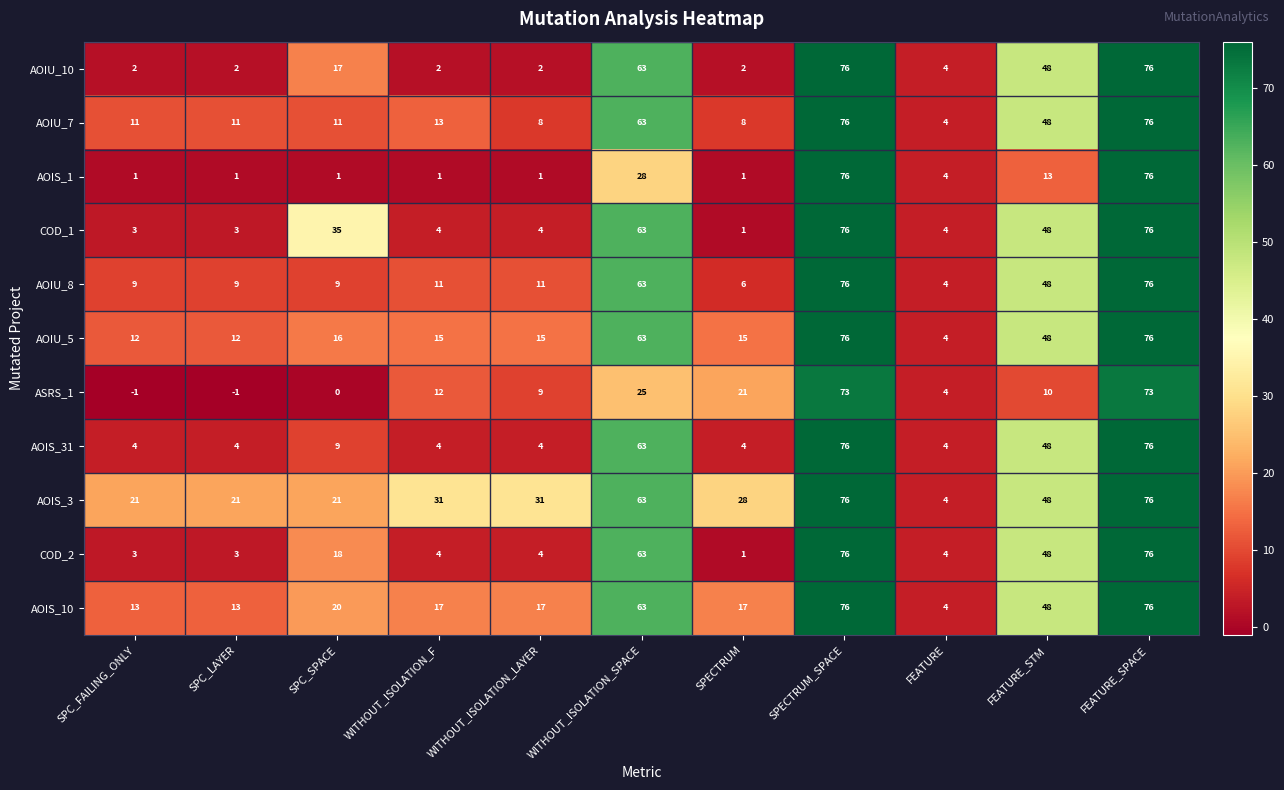

Is the value of AOIS_3 at SPECTRUM_SPACE greater than the value of AOIS_10 at FEATURE_STM?

Yes